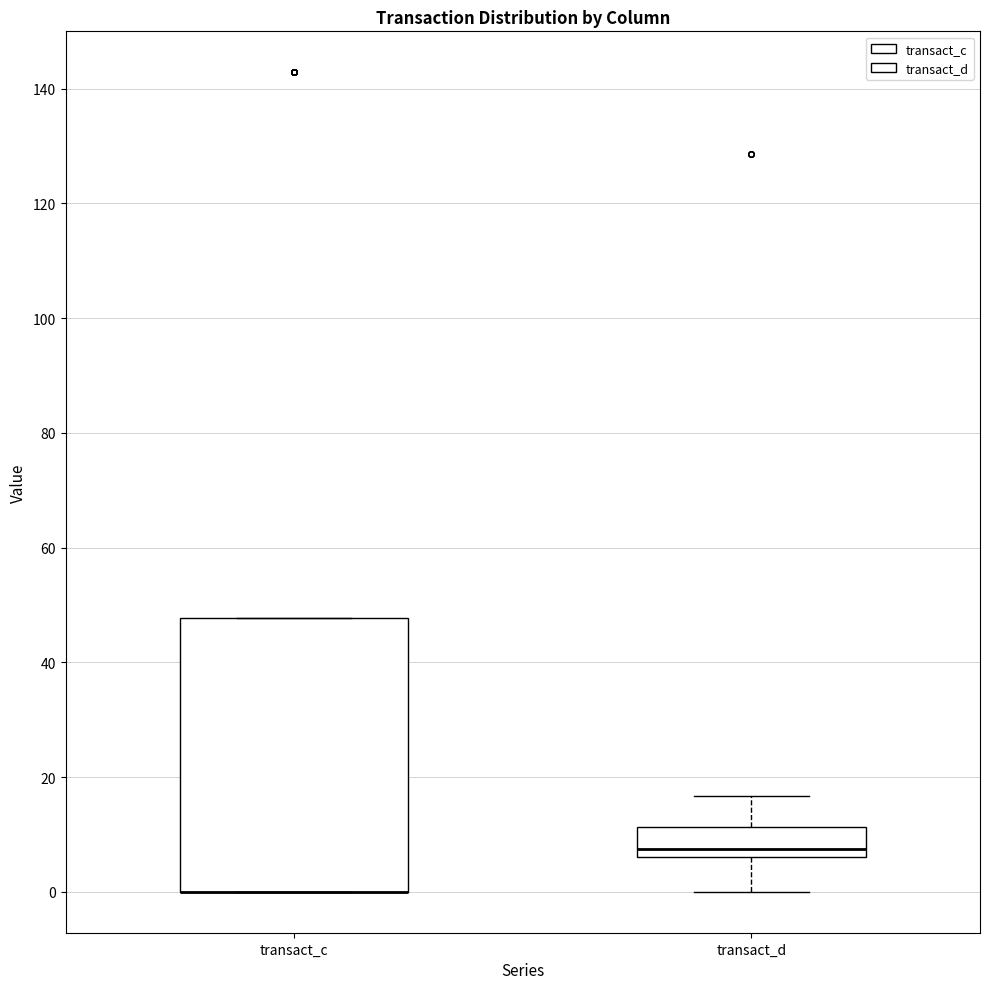

Where is the lower edge of the box for transact_c on the y-axis? The values are not printed on the chart, so give them approximately, as read against the axis.

0